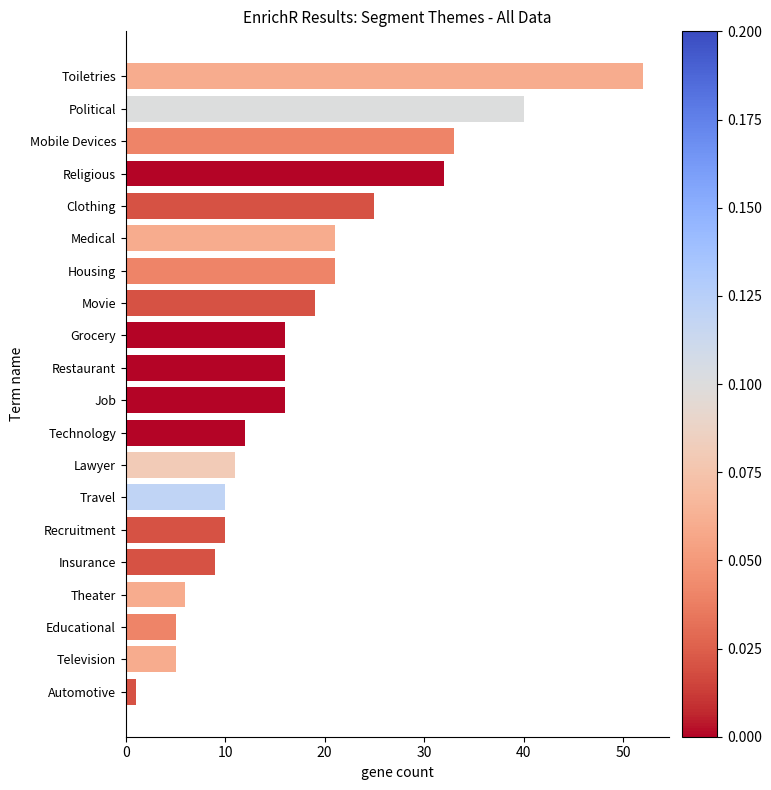

How many categories are shown in the chart?

20